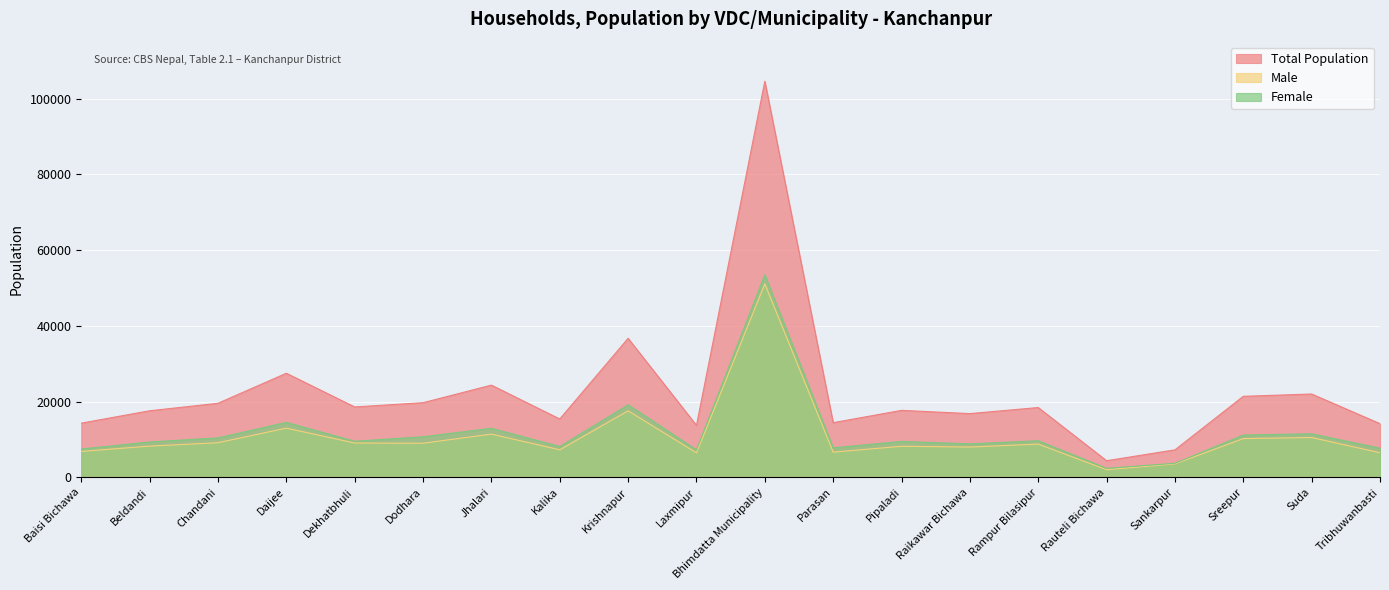

Which category has the highest value in the Female series?

Bhimdatta Municipality